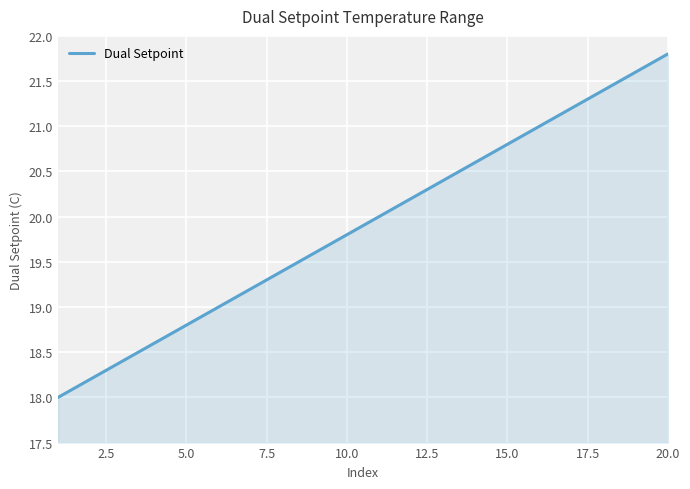

What is the minimum value shown in the chart?

18.0